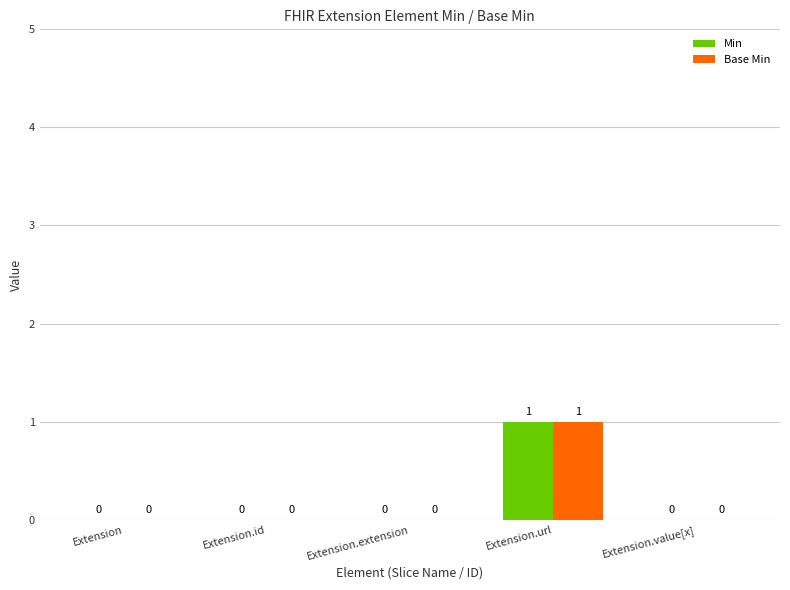

What are all the series names shown in the legend?

Min, Base Min